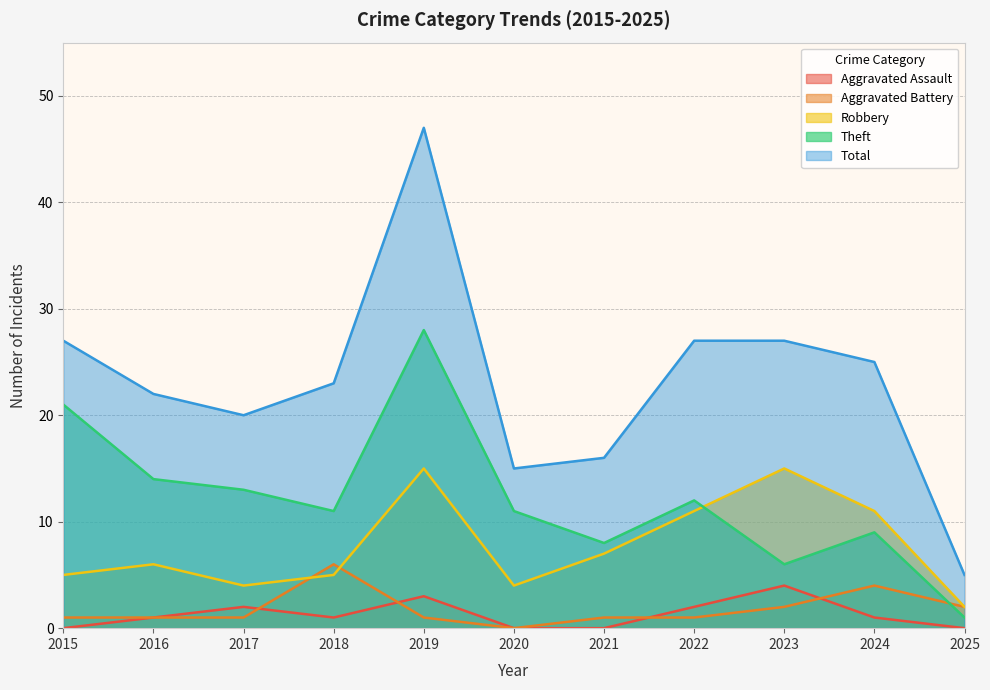

In Total, how many points are higher than both neighbors (excluding endpoints)?

1